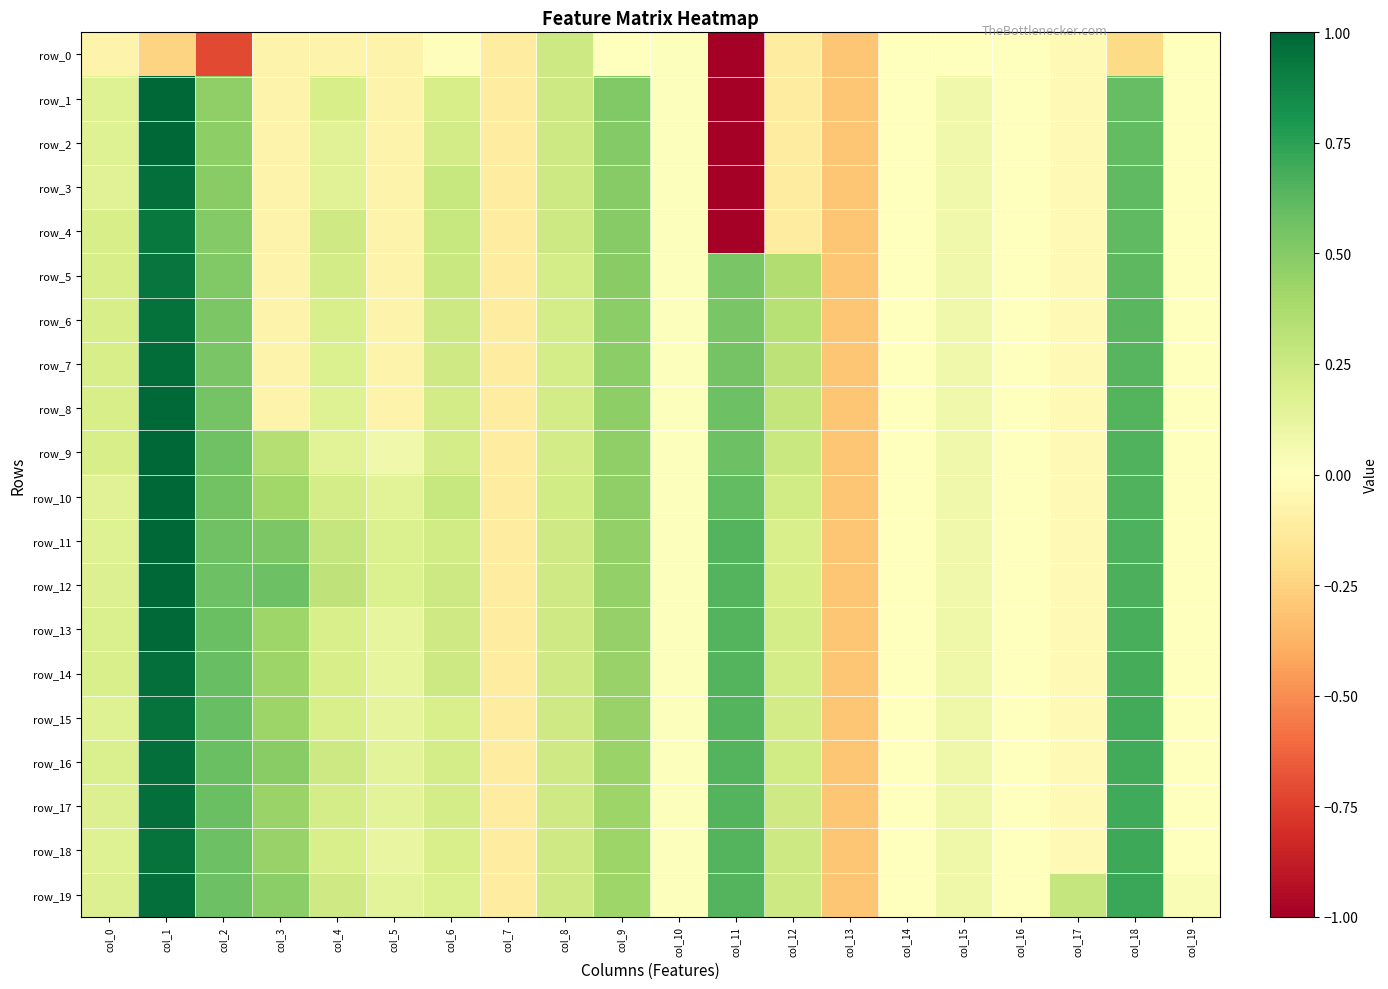

What is the difference between the maximum and minimum values in the row_8 series?

1.3